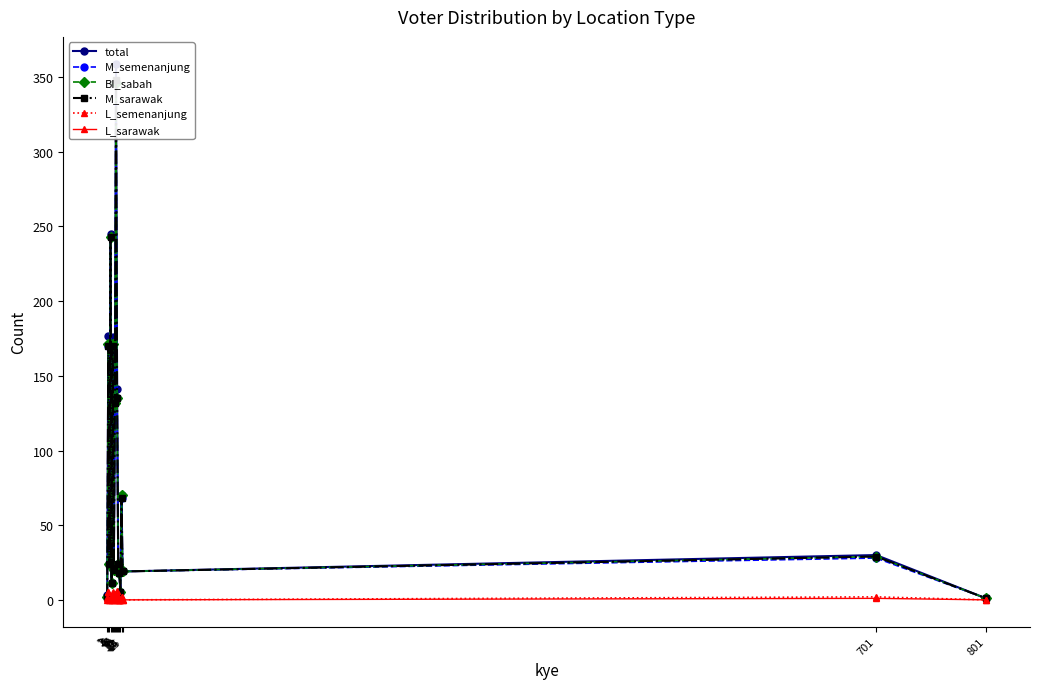

At which category does L_semenanjung reach its first local valley?

3